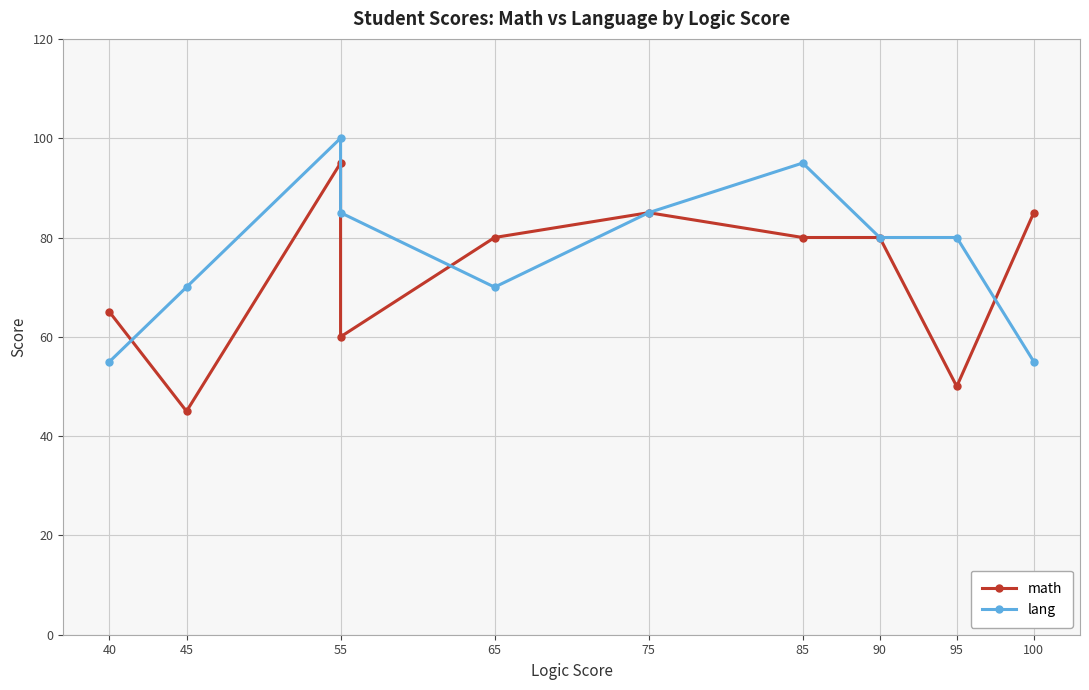

What position from the left is 100?

9